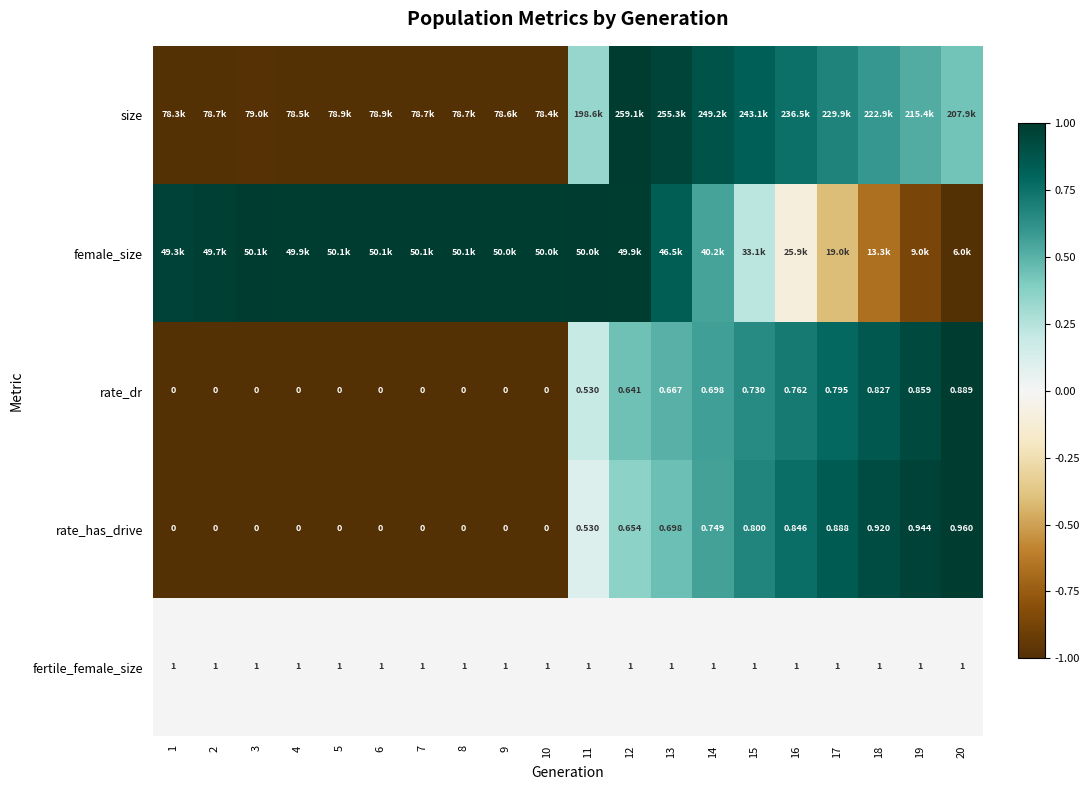

How many categories are shown in the chart?

20